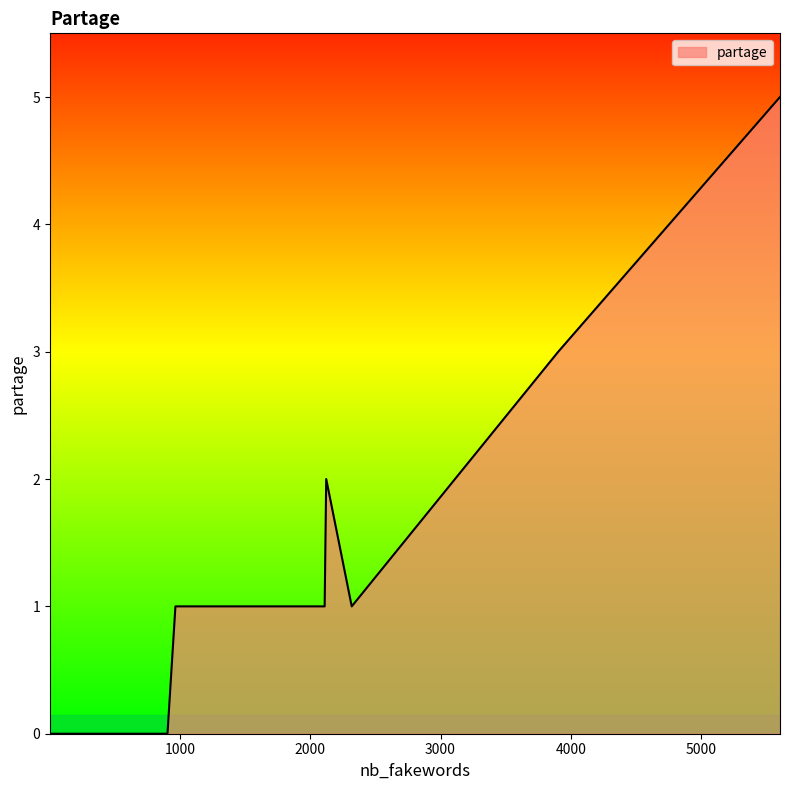

What is the greatest value displayed?

5